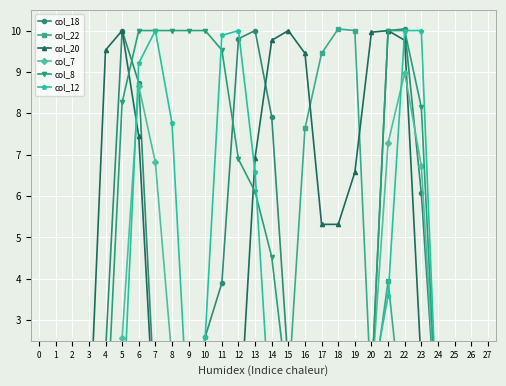

What is the maximum value for col_20?

10.0